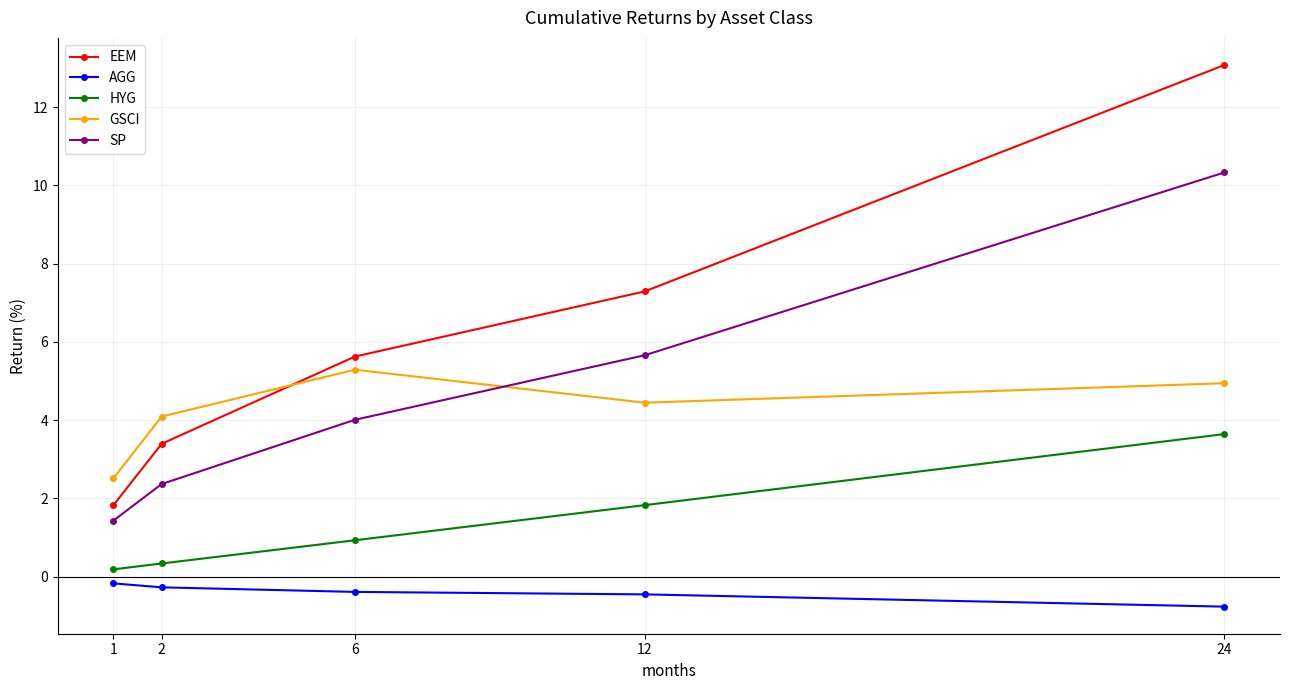

How many series are shown in this chart?

5